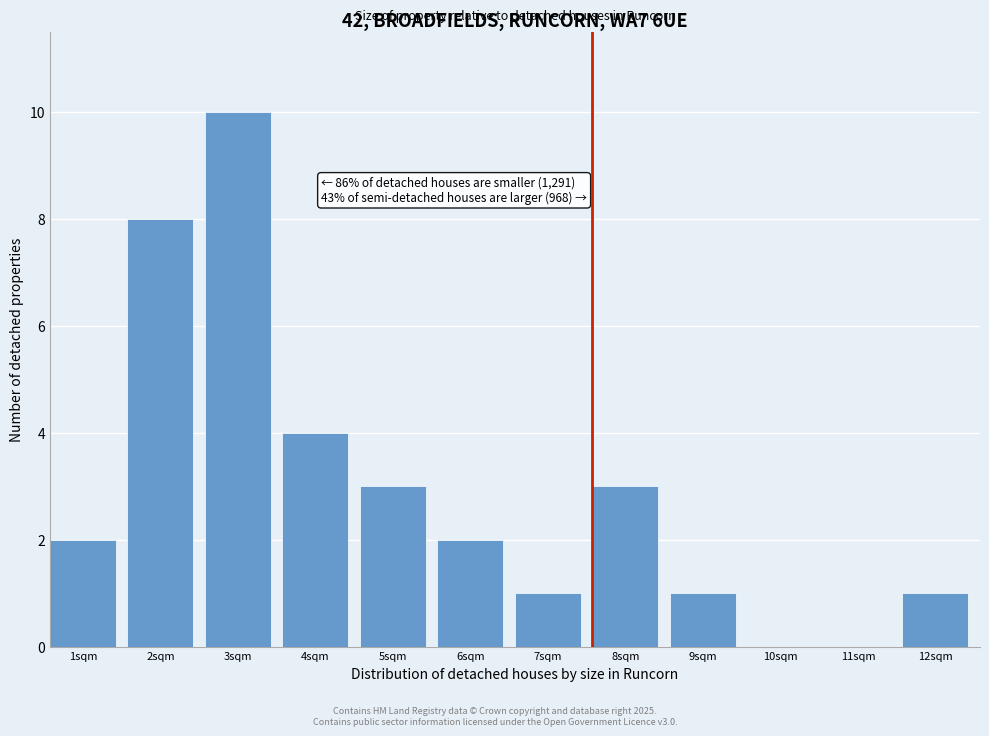

Reading left to right, extract all data points from this chart.

1sqm=2	2sqm=8	3sqm=10	4sqm=4	5sqm=3	6sqm=2	7sqm=1	8sqm=3	9sqm=1	10sqm=0	11sqm=0	12sqm=1